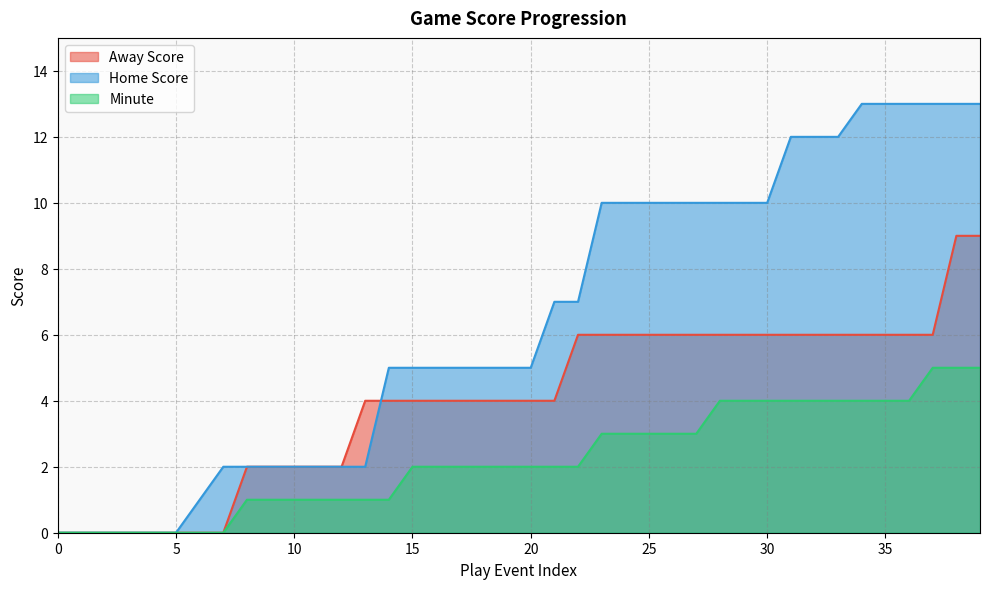

Between 36 and 29, which is larger?

36